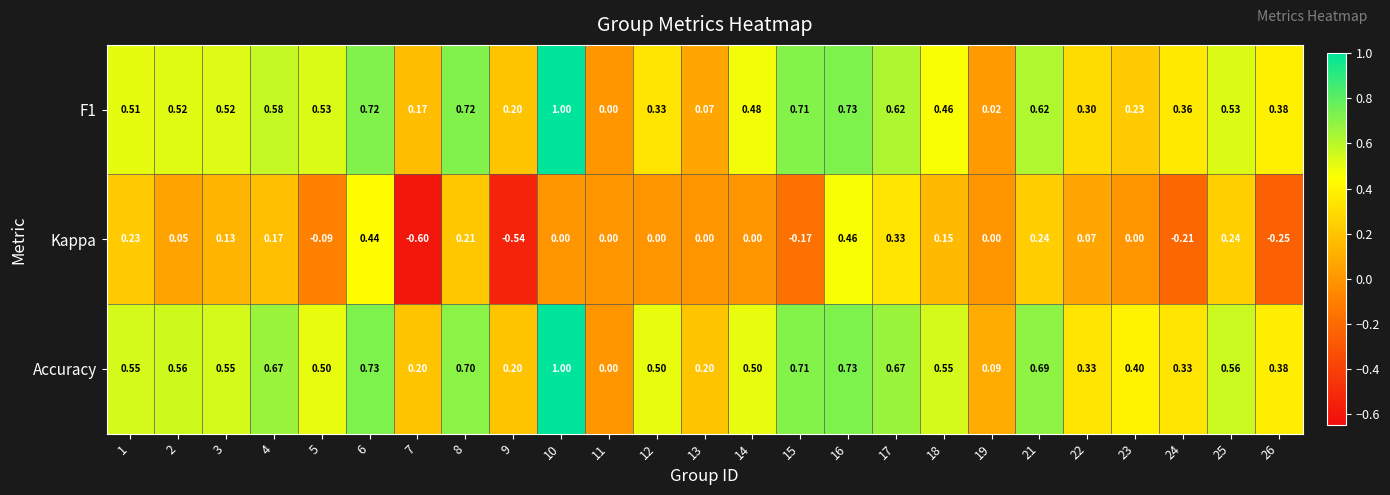

Which series changed the most between 7 and 26?

Kappa